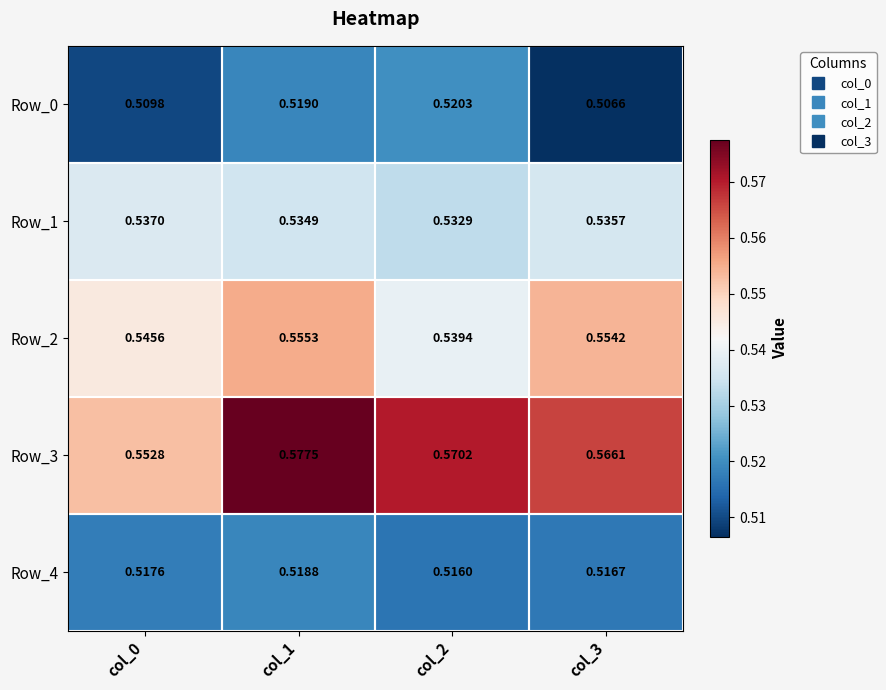

Is the value of Row_0 at col_2 greater than the value of Row_1 at col_2?

No